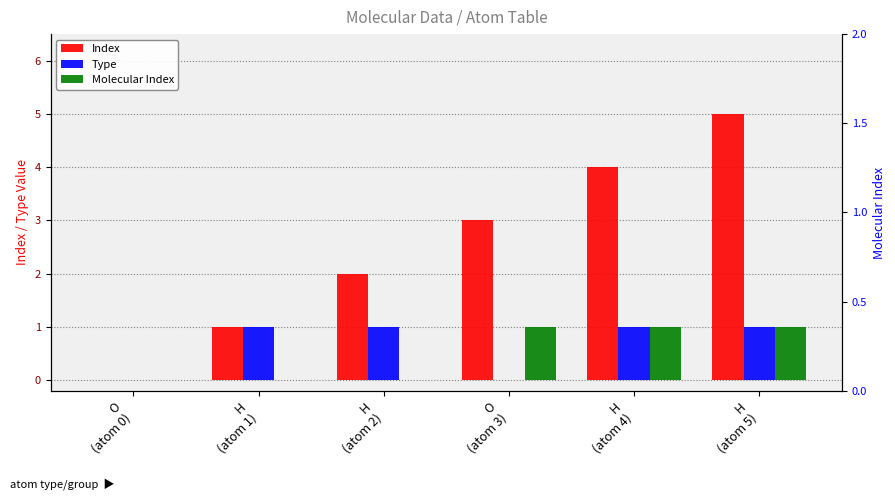

What is the value of the Type bar at the 5th from the left?

1